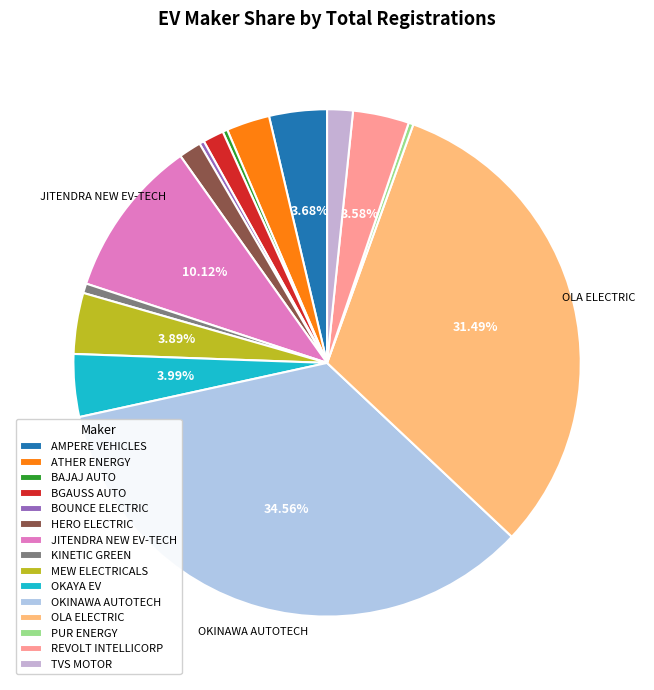

Count the number of slices in the pie.

15